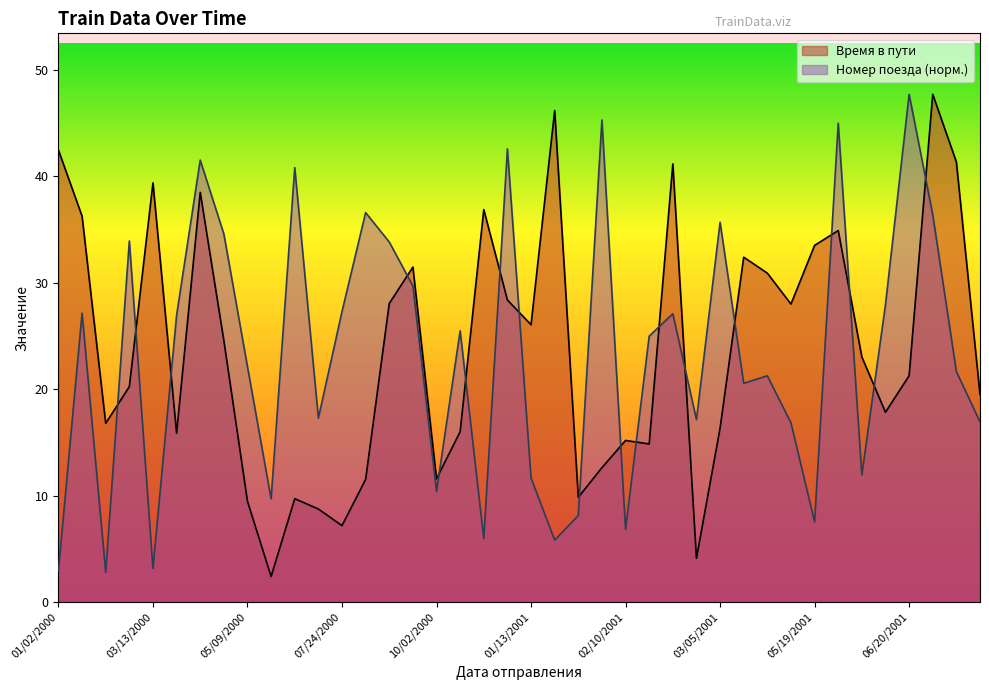

After their last crossing, which series has the higher values: Время в пути or Номер поезда?

Время в пути